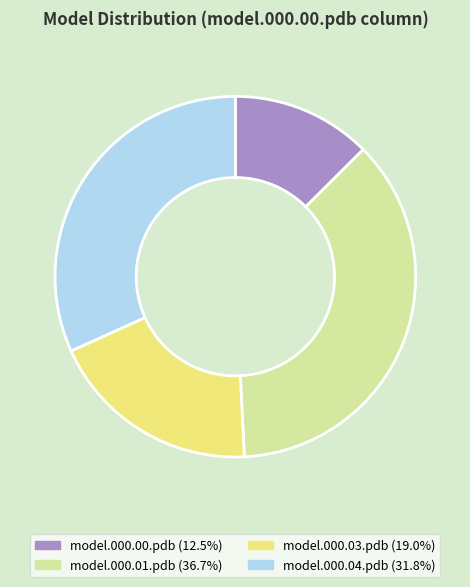

Does any single category account for the majority?

No